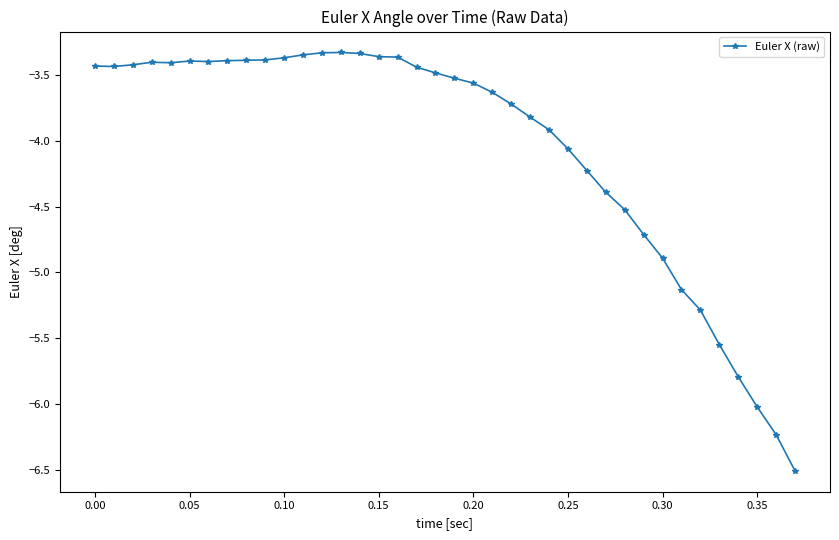

How many data points does each series have?

38